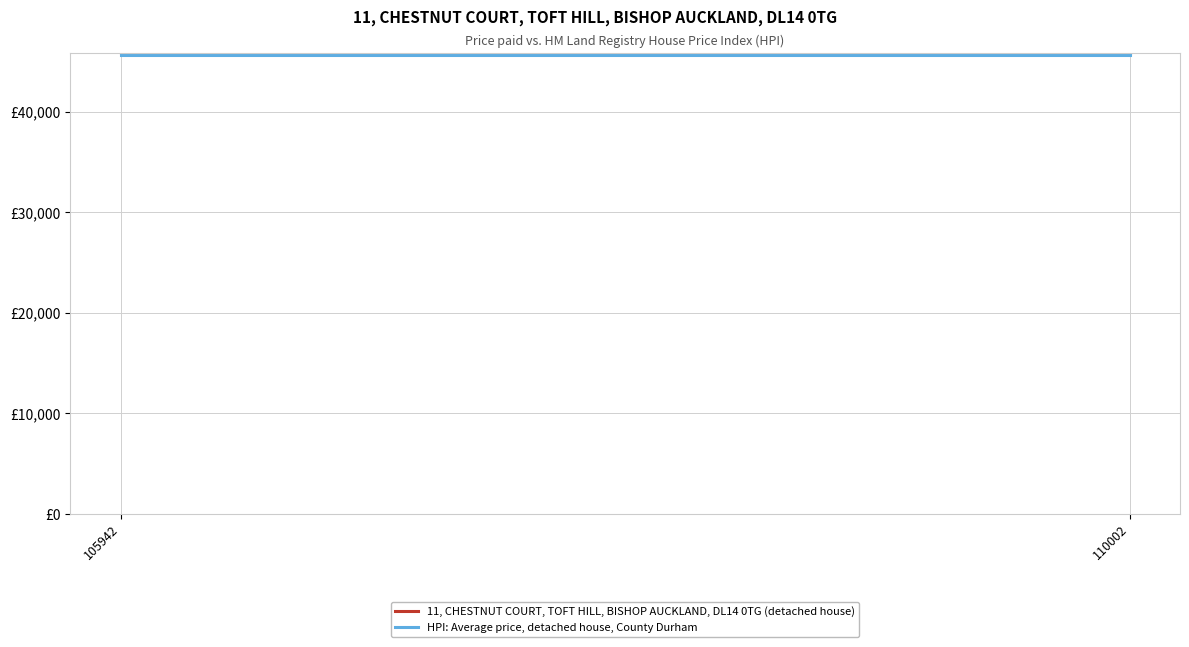

Reading left to right, what are all the values shown in this chart?

11, CHESTNUT COURT, TOFT HILL, BISHOP AUCKLAND, DL14 0TG (detached house): 105942=45800	110002=45800
HPI: Average price, detached house, County Durham: 105942=45620	110002=45620